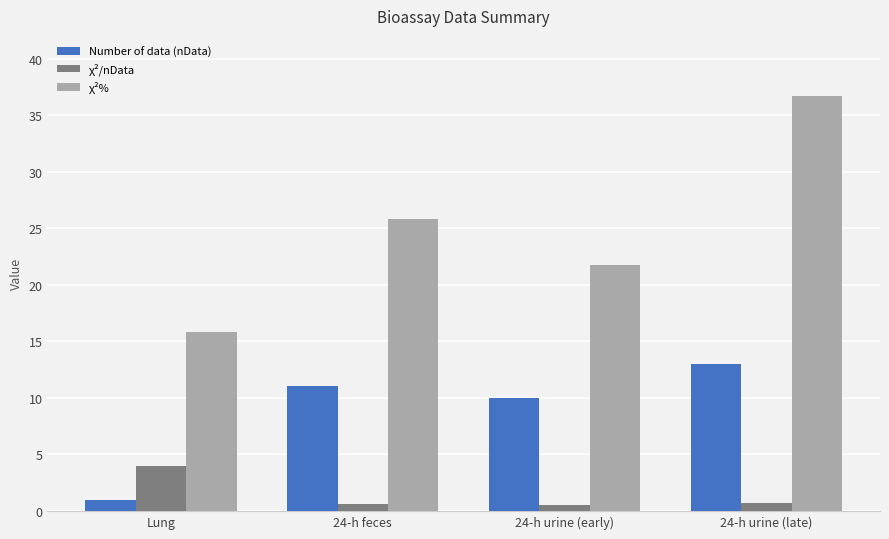

At Lung, list the series in order from largest to smallest.

χ²%, χ²/nData, Number of data (nData)